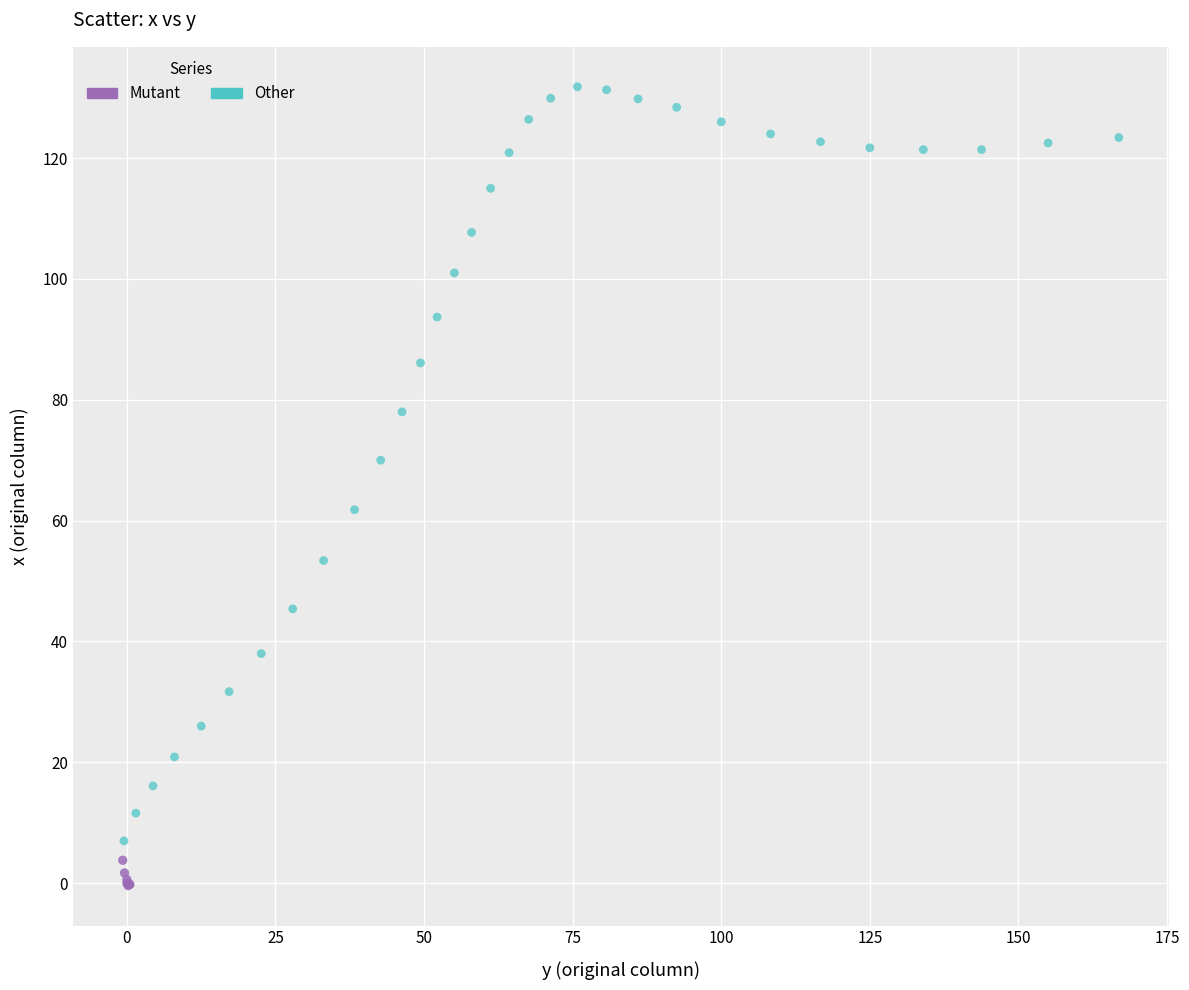

Which series reaches the minimum Y coordinate?

Mutant